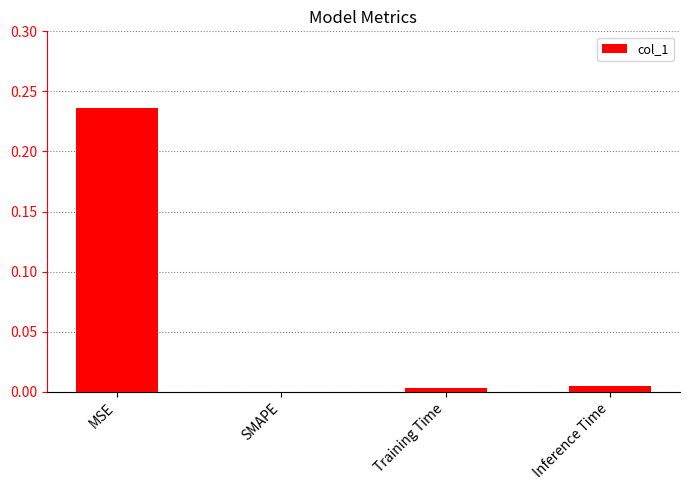

At which category does the chart reach its peak across all series?

MSE